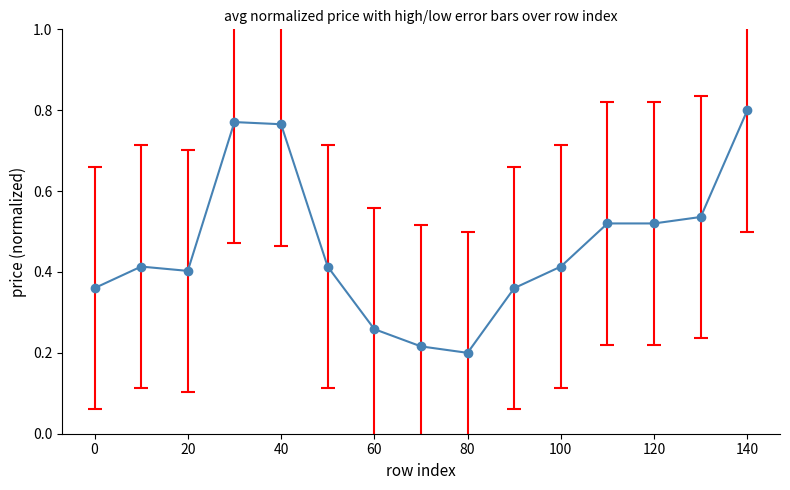

What is the difference between the maximum and minimum values?

0.6